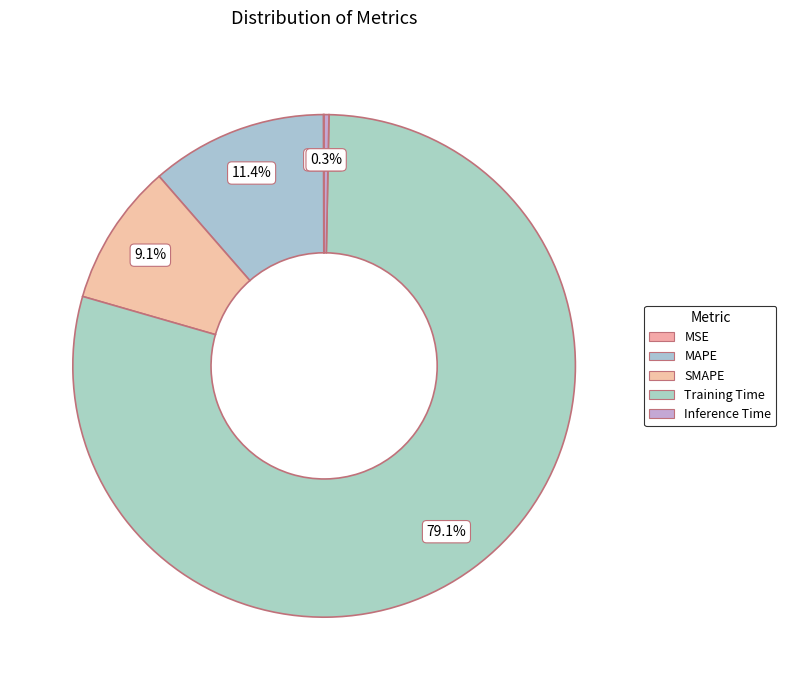

Rank the categories by value from lowest to highest.

MSE, Inference Time, SMAPE, MAPE, Training Time